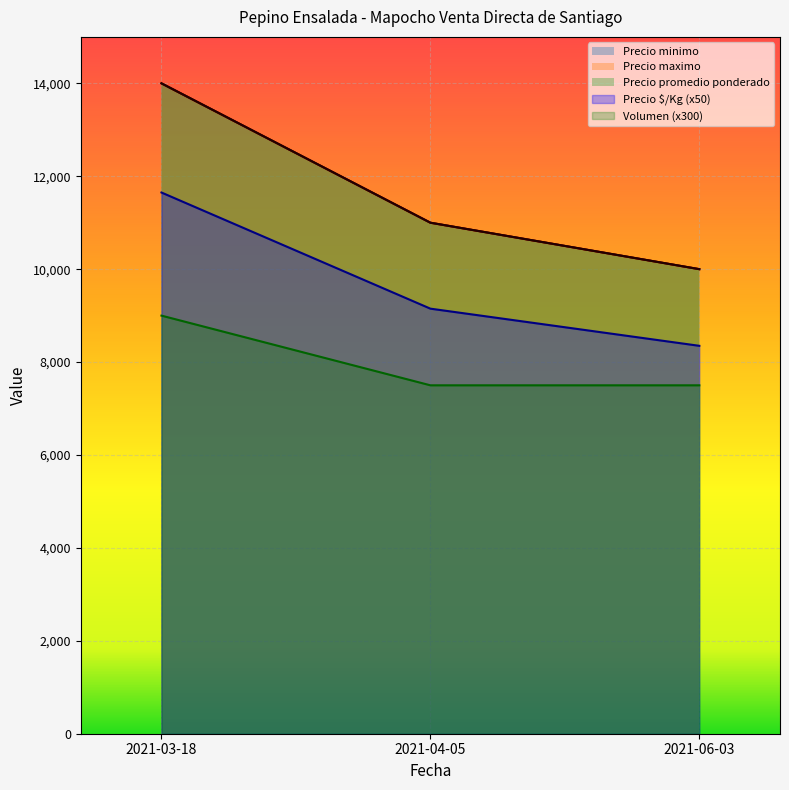

At which label does Precio promedio ponderado first exceed 11000?

2021-03-18